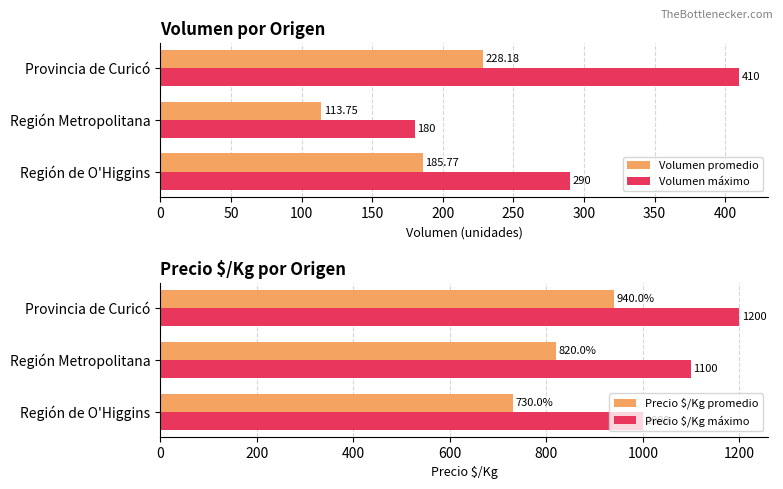

List the labels in order of Volumen promedio value, largest first.

Provincia de Curicó, Región de O'Higgins, Región Metropolitana